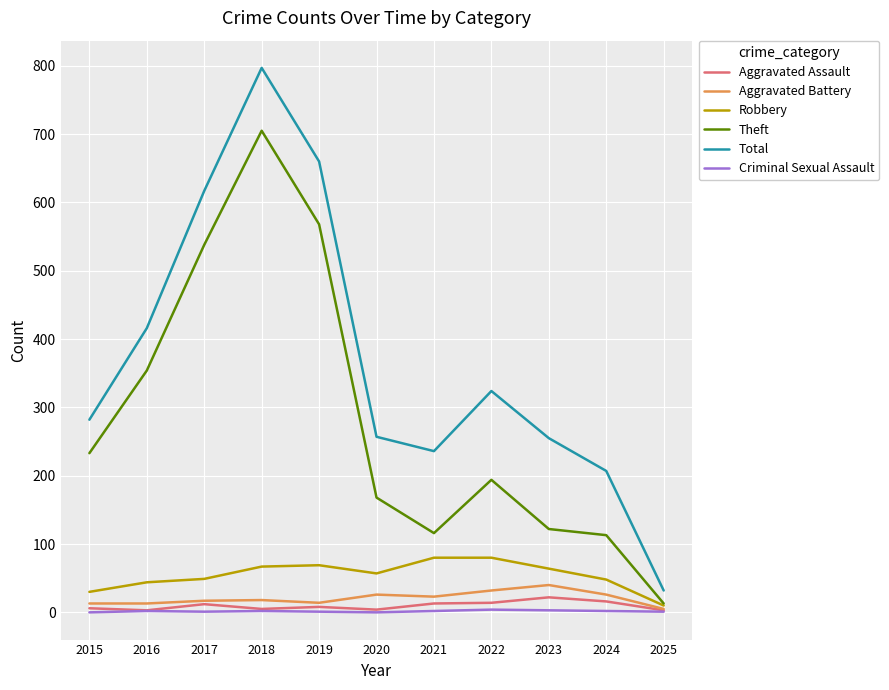

True or false: Theft and Total cross at least once.

False